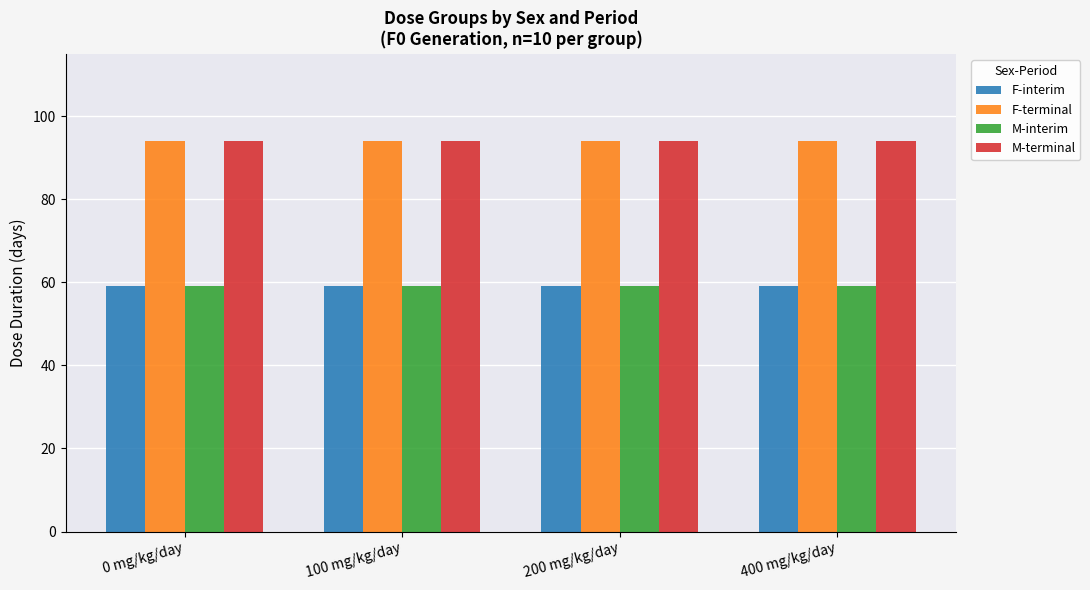

What is the total value across all series at 0 mg/kg/day?

306